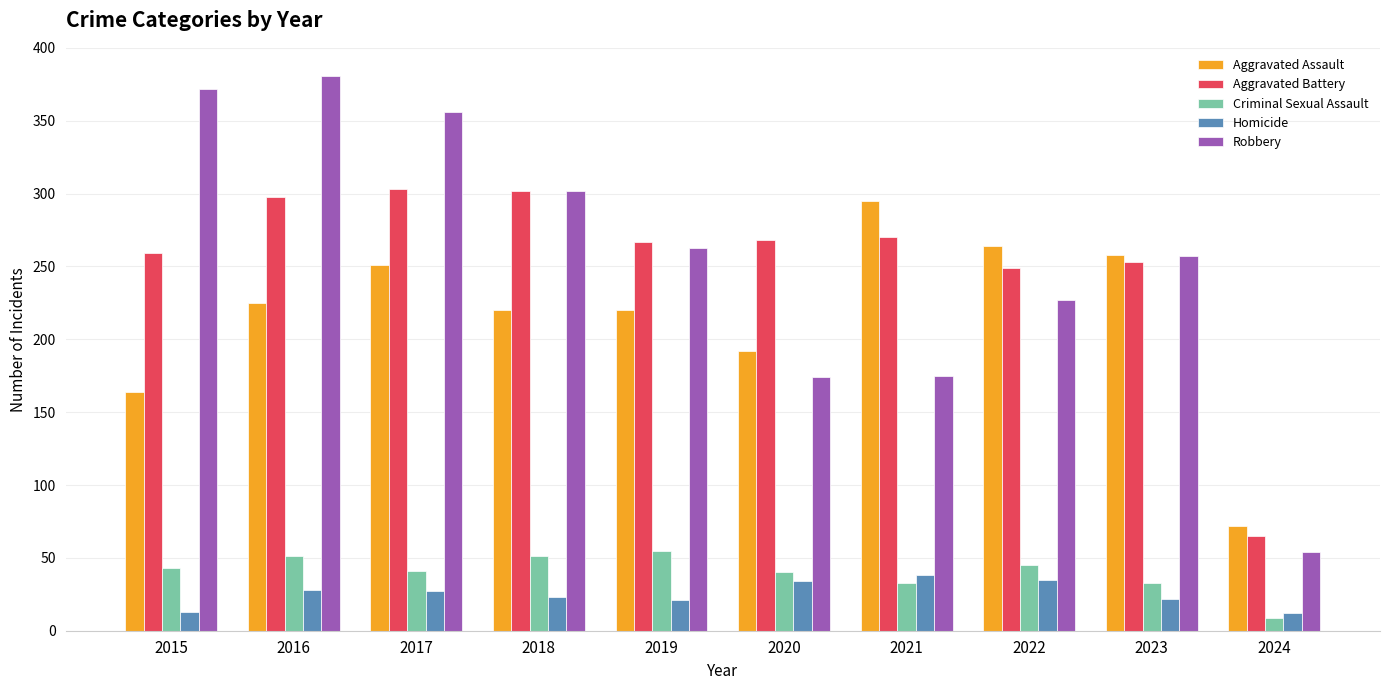

How many values in the Homicide series are below 27?

5